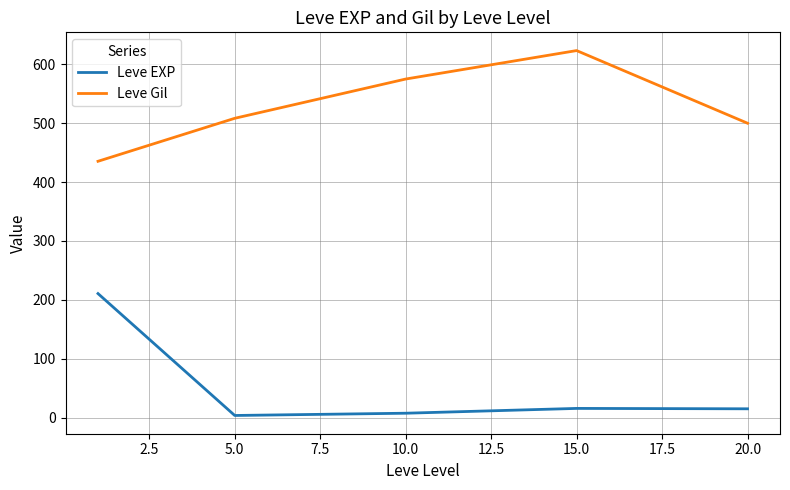

What is the greatest value displayed?

623.3